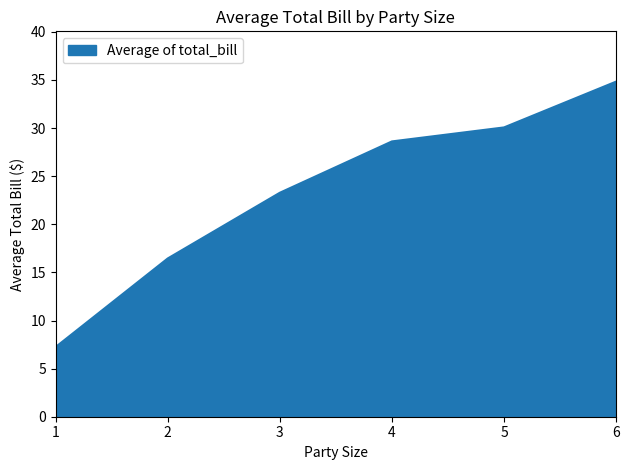

At which label is the value closest to 21?

3